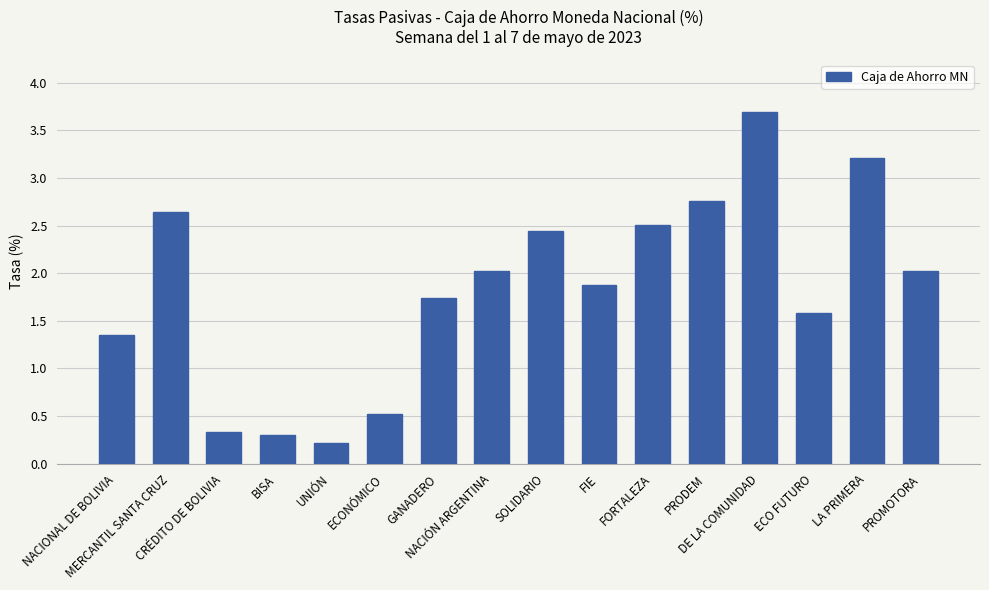

What is the average value?

1.8